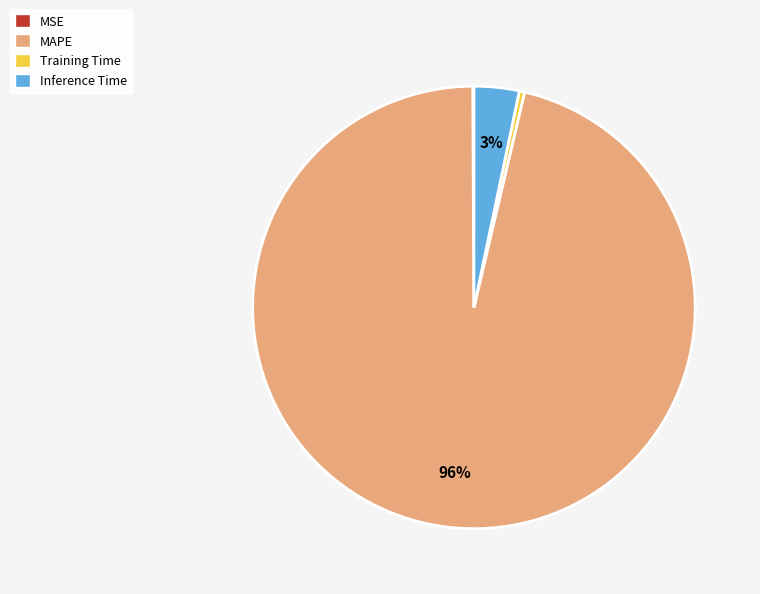

Is it true that Inference Time is 3% of the pie?

True